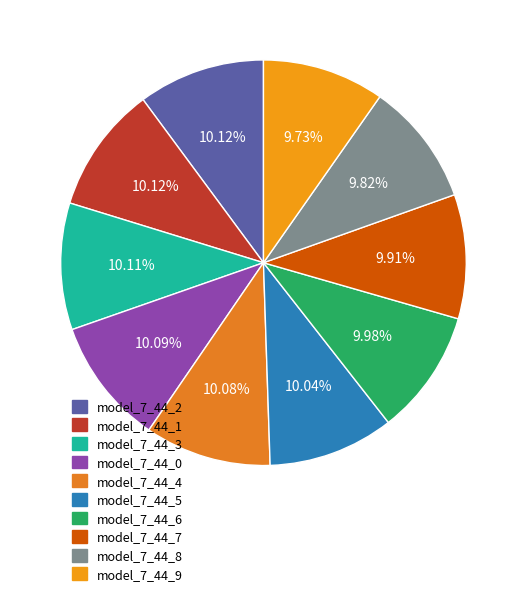

What is the smallest slice in the pie chart?

model_7_44_9